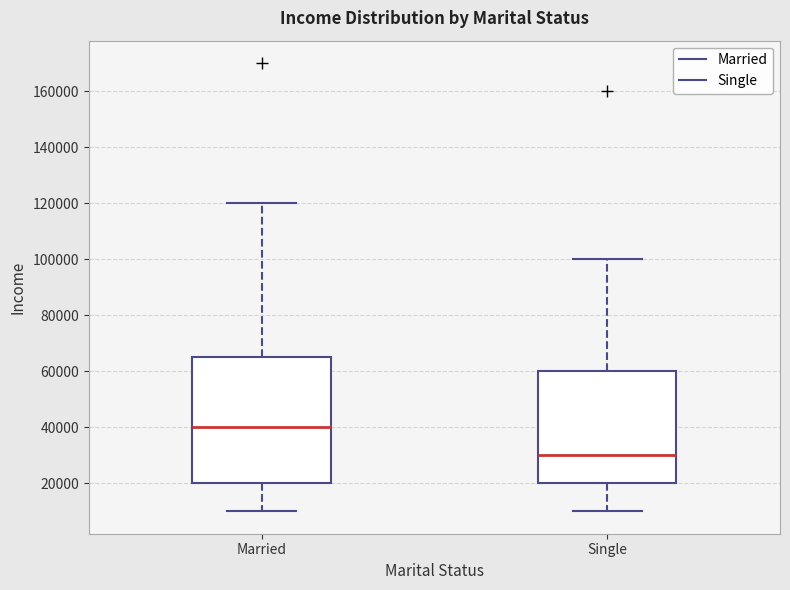

Reading left to right, read every box against the y-axis: the position of its median line, the range the box covers, and the ends of its whiskers. The values are not printed on the chart, so give them approximately, as read against the axis.

Married: median 40000, box 20000 to 66000, whiskers 10000 to 120000
Single: median 30000, box 20000 to 60000, whiskers 10000 to 100000